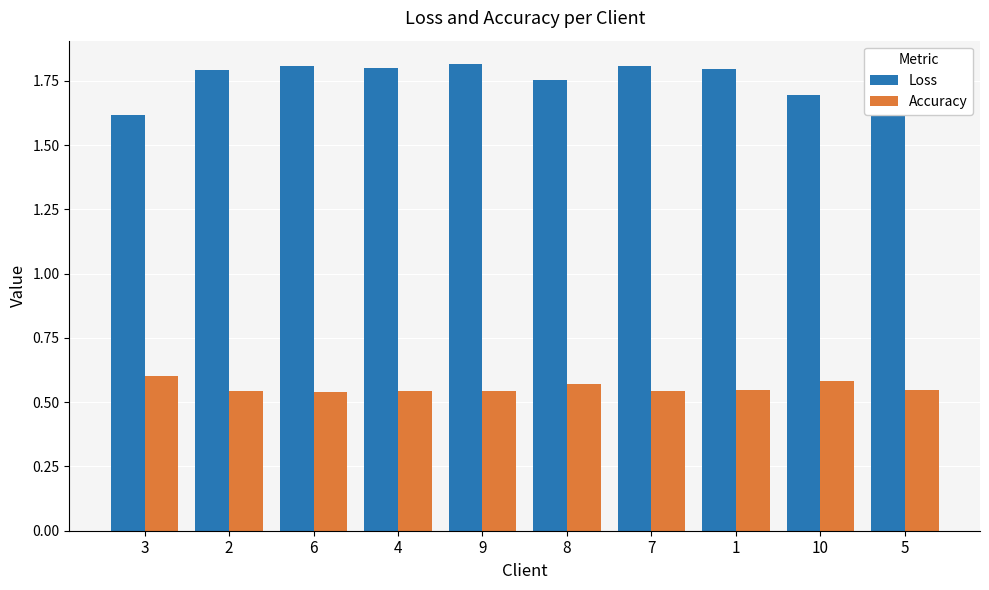

What are all the series names shown in the legend?

Loss, Accuracy